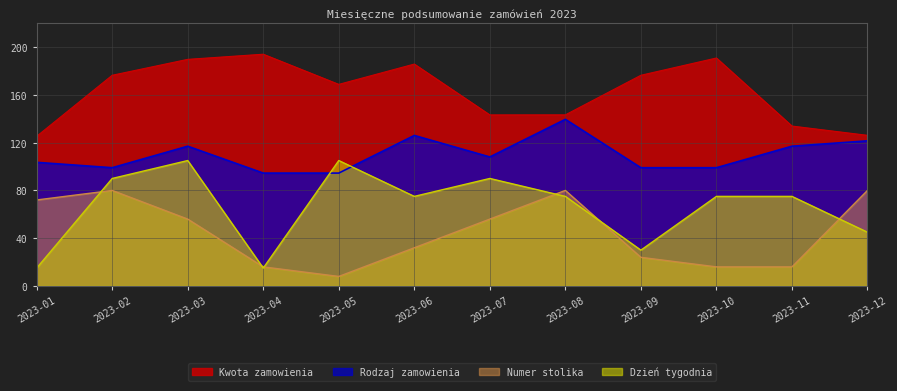

Between which two adjacent categories do Dzień tygodnia and Rodzaj zamowienia first intersect?

2023-04 and 2023-05